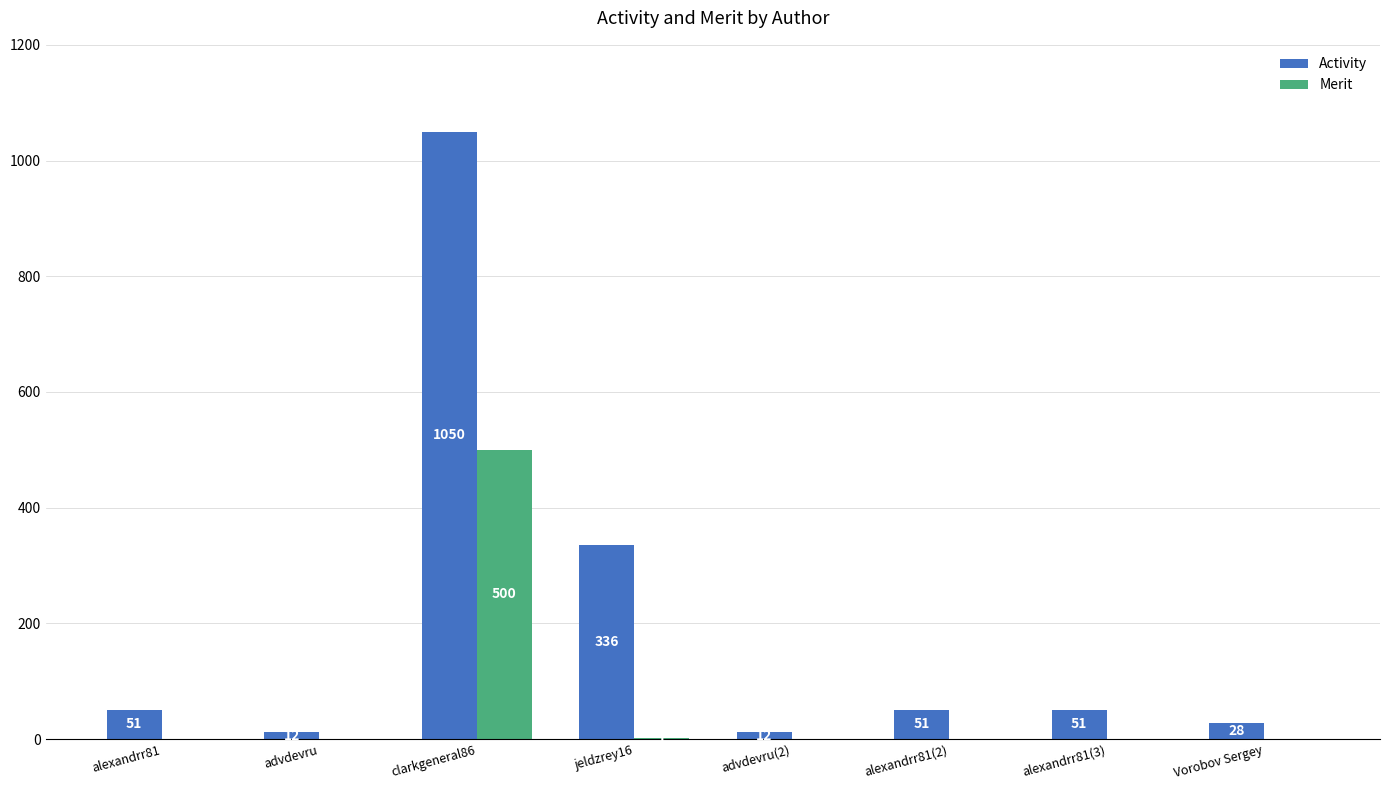

Reading left to right, what are all the values shown in this chart?

Activity: 51	12	1050	336	12	51	51	28
Merit: 0	0	500	1	0	0	0	0